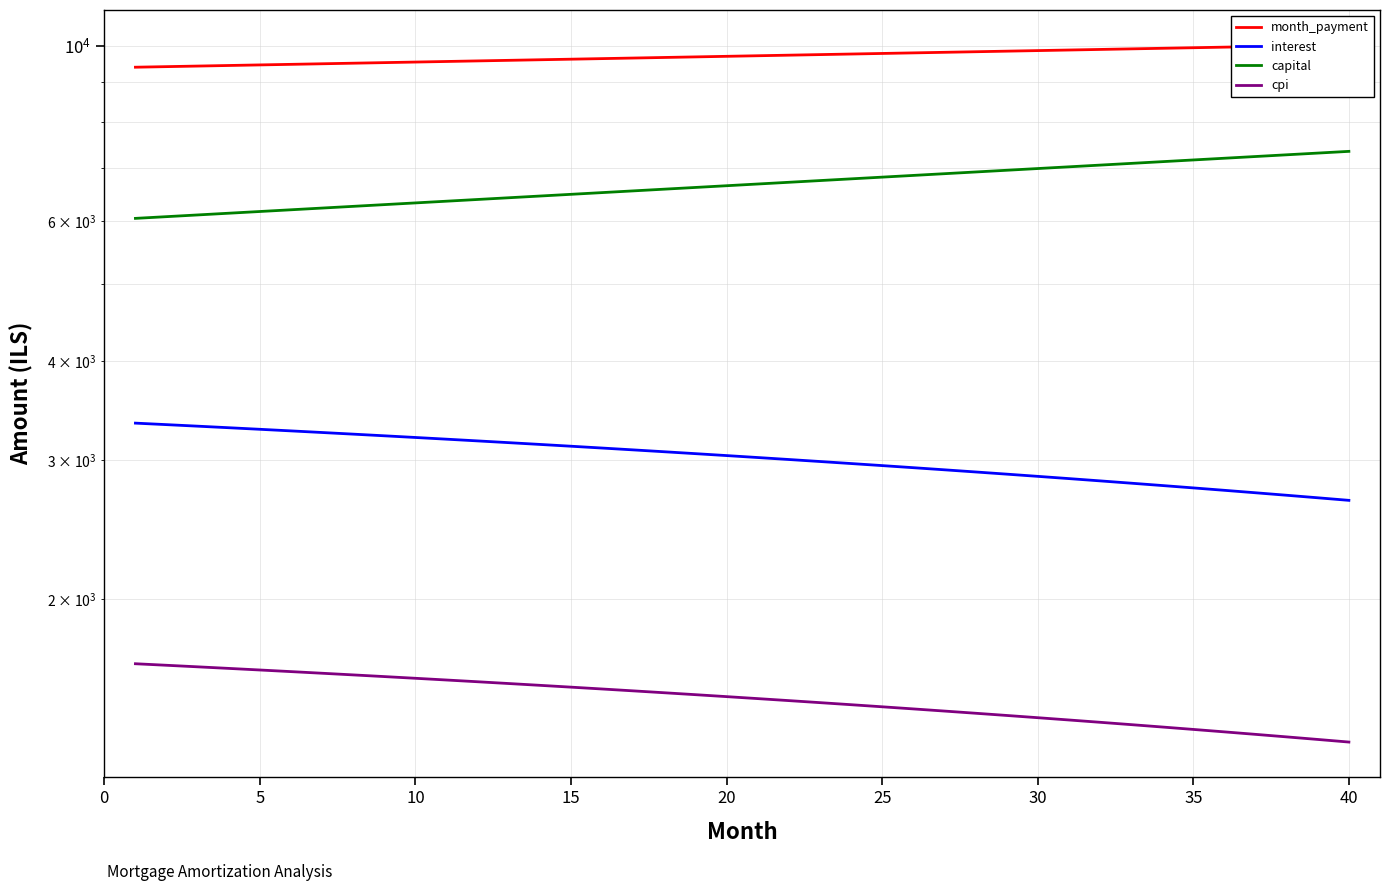

At which category does the chart reach its peak across all series?

40